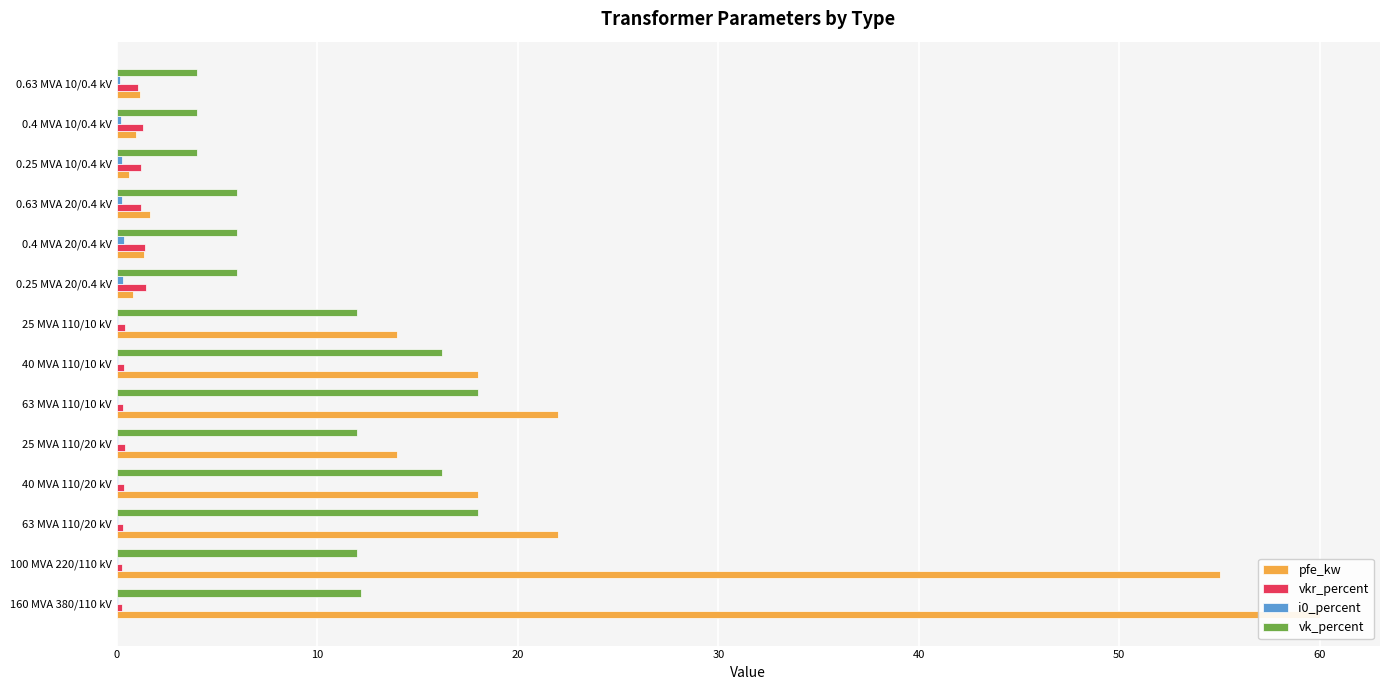

What is the difference between the i0_percent values at 0.25 MVA 10/0.4 kV and 160 MVA 380/110 kV?

0.2